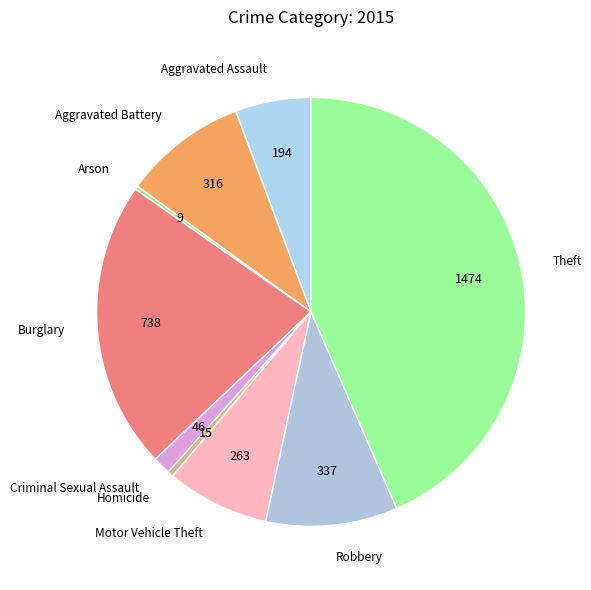

Is the sum of Burglary and Robbery greater than half?

No